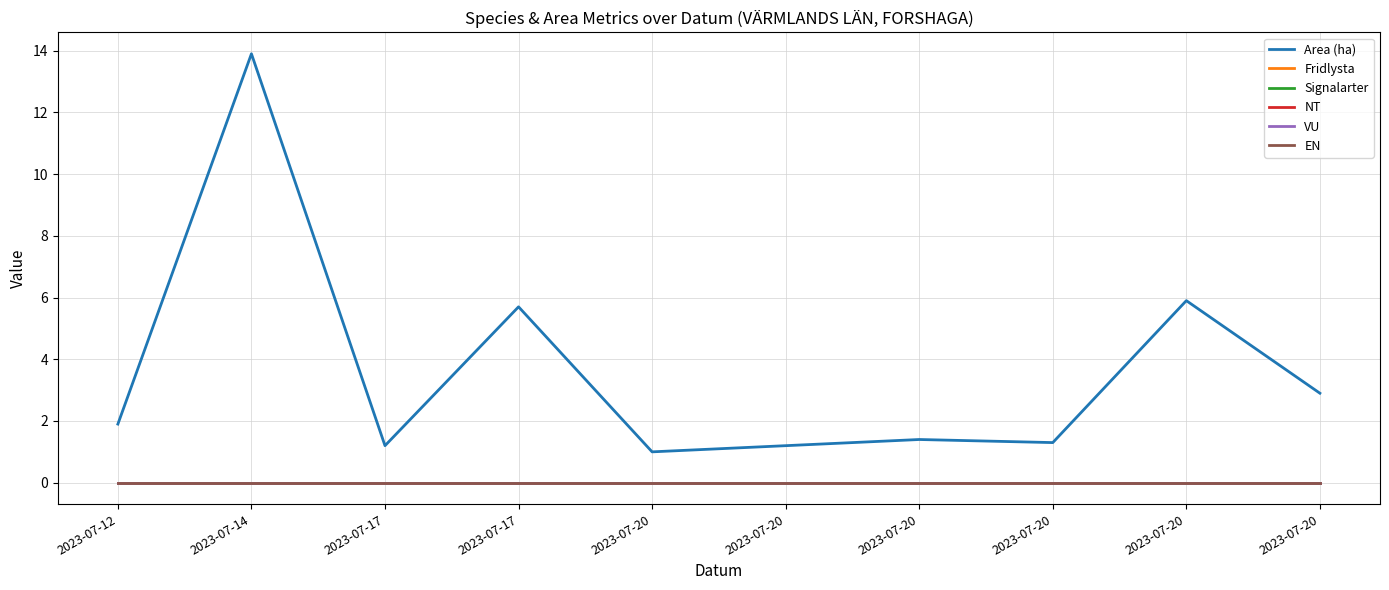

Reading left to right, list all the values displayed in this chart.

Area (ha): 2023-07-12=1.9	2023-07-14=13.9	2023-07-17=1.2	2023-07-17=5.7	2023-07-20=1.0	2023-07-20=1.2	2023-07-20=1.4	2023-07-20=1.3	2023-07-20=5.9	2023-07-20=2.9
Fridlysta: 2023-07-12=0.0	2023-07-14=0.0	2023-07-17=0.0	2023-07-17=0.0	2023-07-20=0.0	2023-07-20=0.0	2023-07-20=0.0	2023-07-20=0.0	2023-07-20=0.0	2023-07-20=0.0
Signalarter: 2023-07-12=0.0	2023-07-14=0.0	2023-07-17=0.0	2023-07-17=0.0	2023-07-20=0.0	2023-07-20=0.0	2023-07-20=0.0	2023-07-20=0.0	2023-07-20=0.0	2023-07-20=0.0
NT: 2023-07-12=0.0	2023-07-14=0.0	2023-07-17=0.0	2023-07-17=0.0	2023-07-20=0.0	2023-07-20=0.0	2023-07-20=0.0	2023-07-20=0.0	2023-07-20=0.0	2023-07-20=0.0
VU: 2023-07-12=0.0	2023-07-14=0.0	2023-07-17=0.0	2023-07-17=0.0	2023-07-20=0.0	2023-07-20=0.0	2023-07-20=0.0	2023-07-20=0.0	2023-07-20=0.0	2023-07-20=0.0
EN: 2023-07-12=0.0	2023-07-14=0.0	2023-07-17=0.0	2023-07-17=0.0	2023-07-20=0.0	2023-07-20=0.0	2023-07-20=0.0	2023-07-20=0.0	2023-07-20=0.0	2023-07-20=0.0